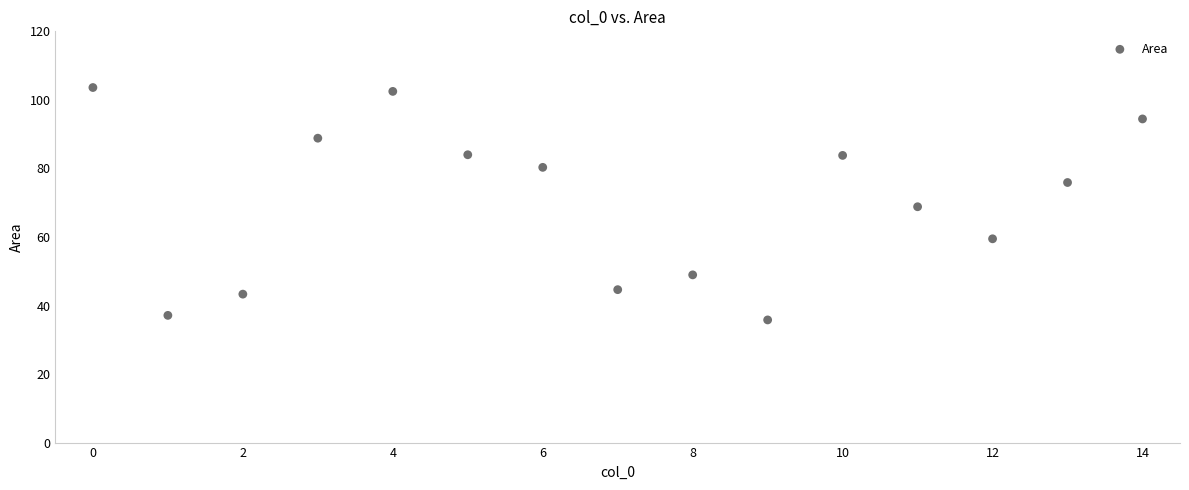

What is the range of Y values (max minus min)?

67.8